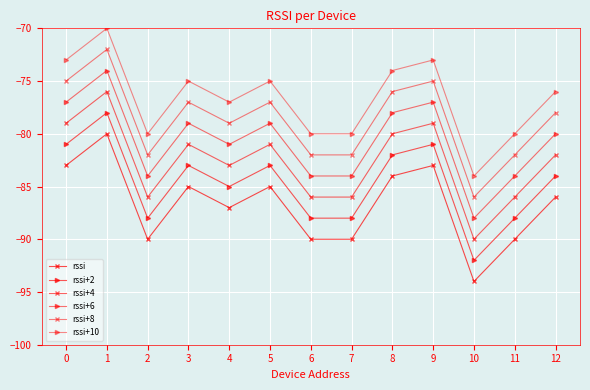

Rank the series by their average value, from lowest to highest.

rssi, rssi+2, rssi+4, rssi+6, rssi+8, rssi+10